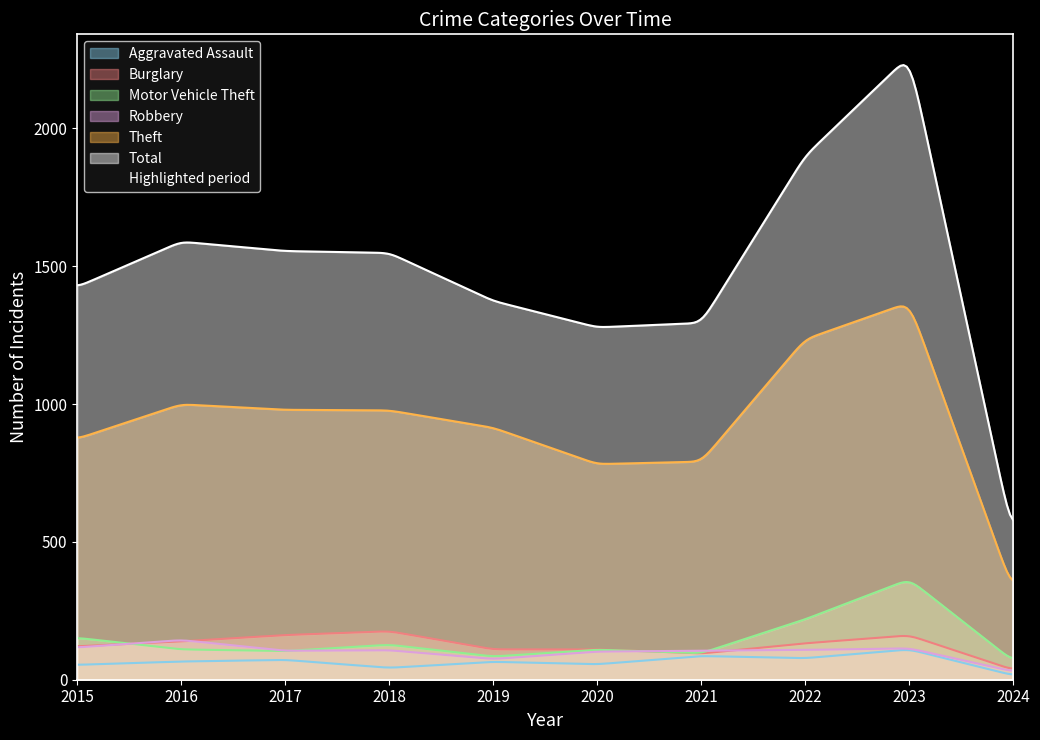

Which series has the largest total across all categories?

Total